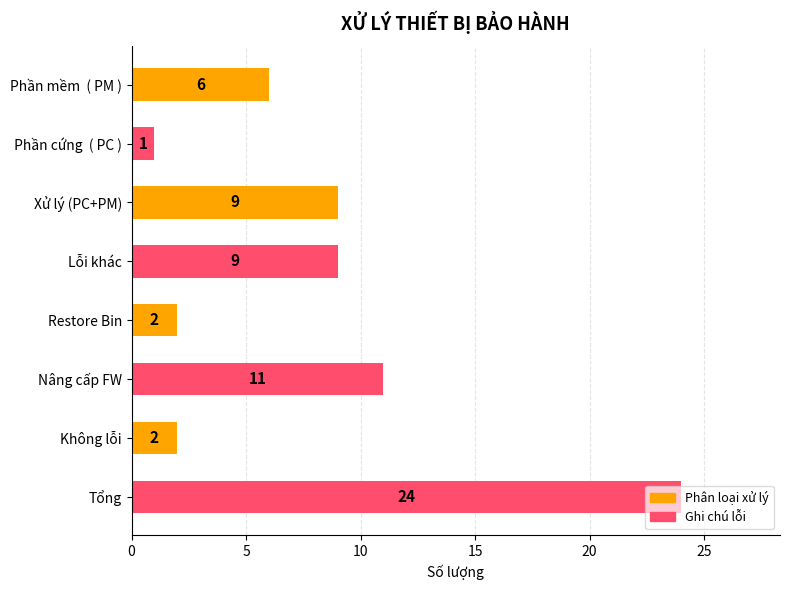

What is the label of the 6th bar from the top?

Nâng cấp FW